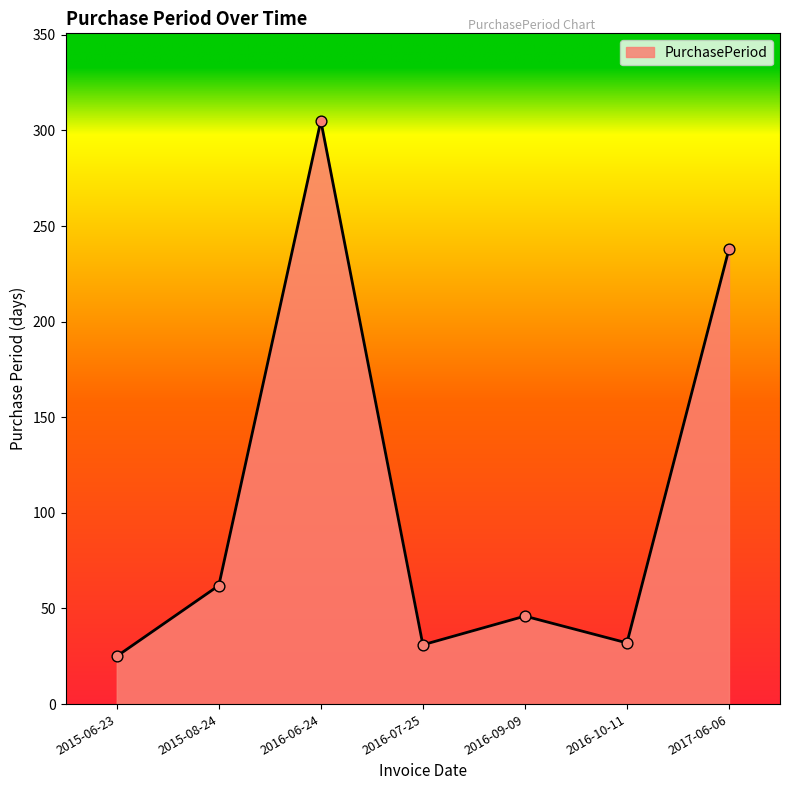

What is the ratio of the value at 2016-07-25 to the value at 2017-06-06?

0.1